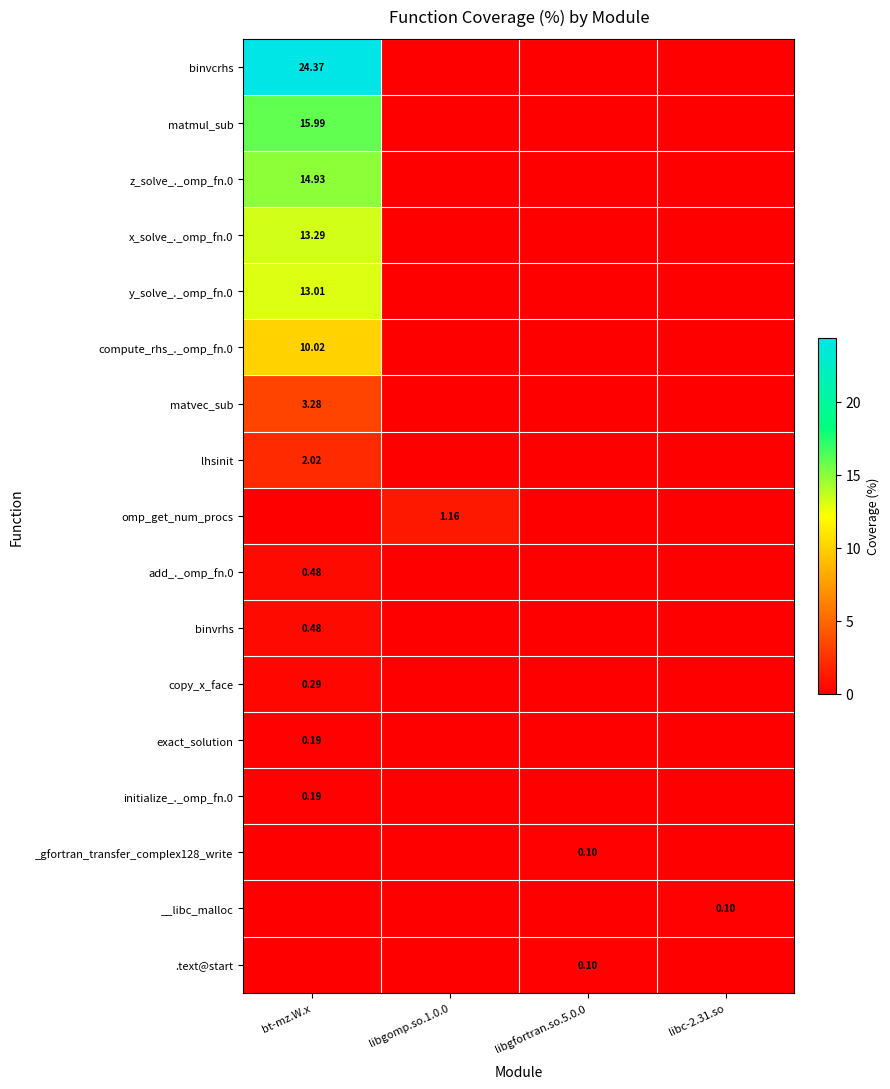

Which series has the widest spread of values?

binvcrhs